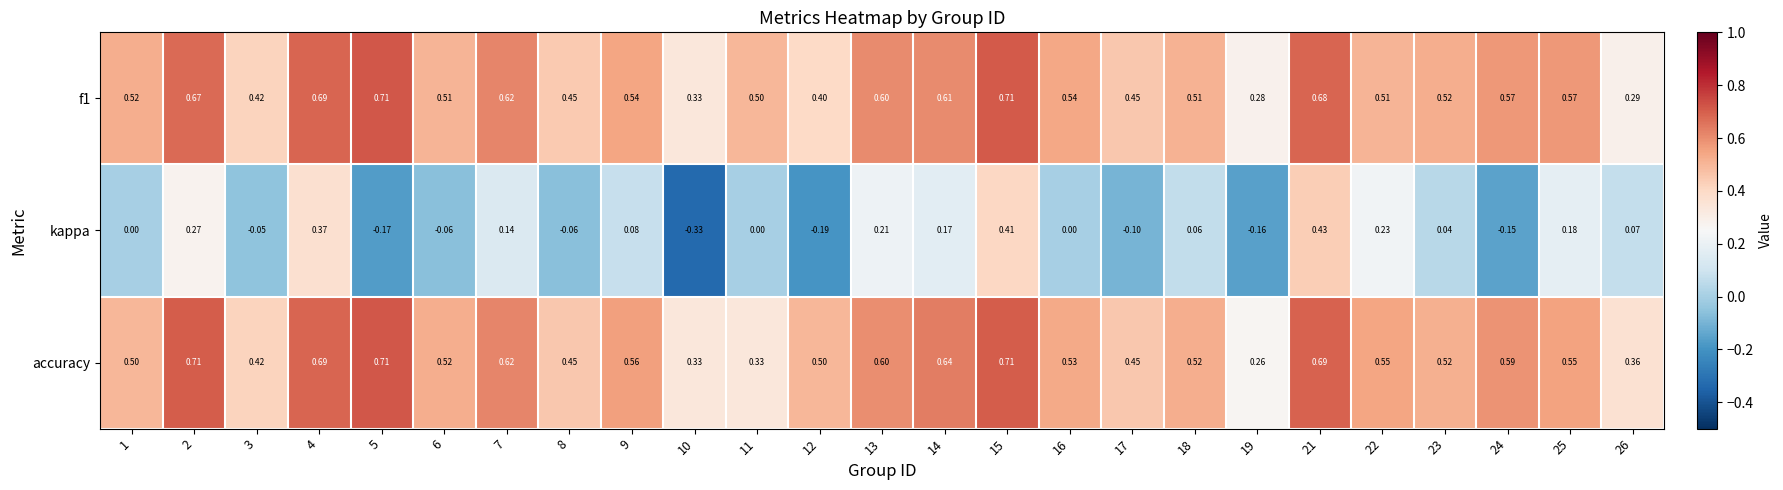

Which series has the largest total across all categories?

accuracy